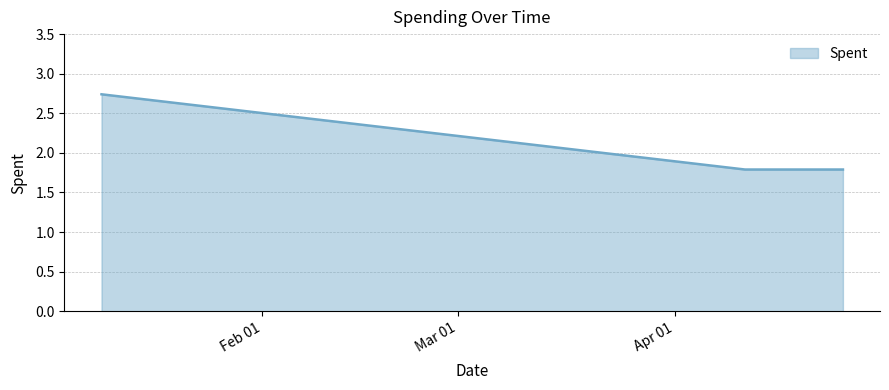

Does the chart display data point markers on the line(s)?

No